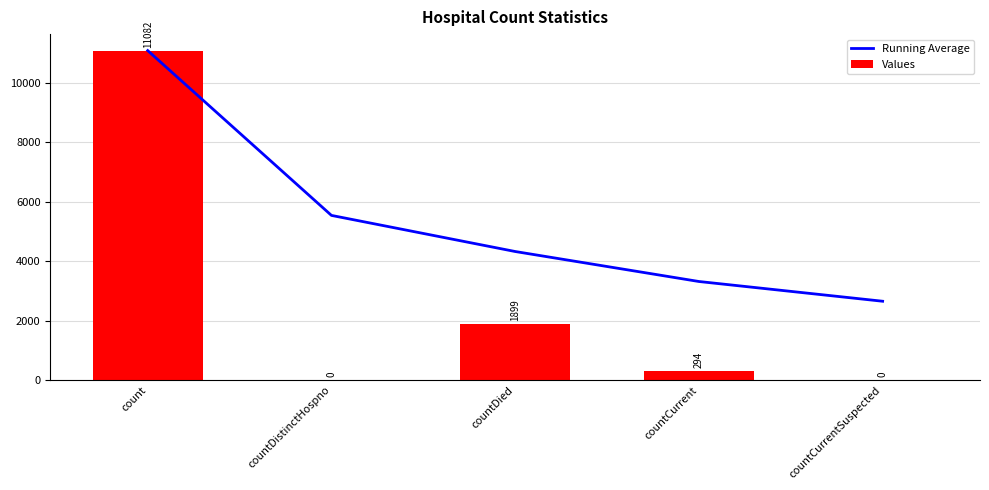

Reading left to right, extract all data points from this chart.

Running Average: count=11082.0	countDistinctHospno=5541.0	countDied=4327.0	countCurrent=3318.8	countCurrentSuspected=2655.0
Values: count=11082.0	countDistinctHospno=0.0	countDied=1899.0	countCurrent=294.0	countCurrentSuspected=0.0